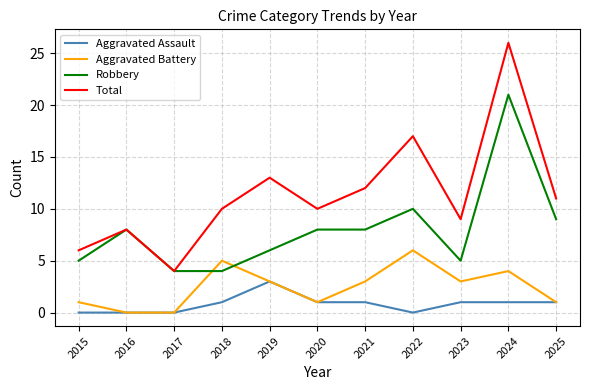

What is the difference between the maximum and minimum values in the Robbery series?

17